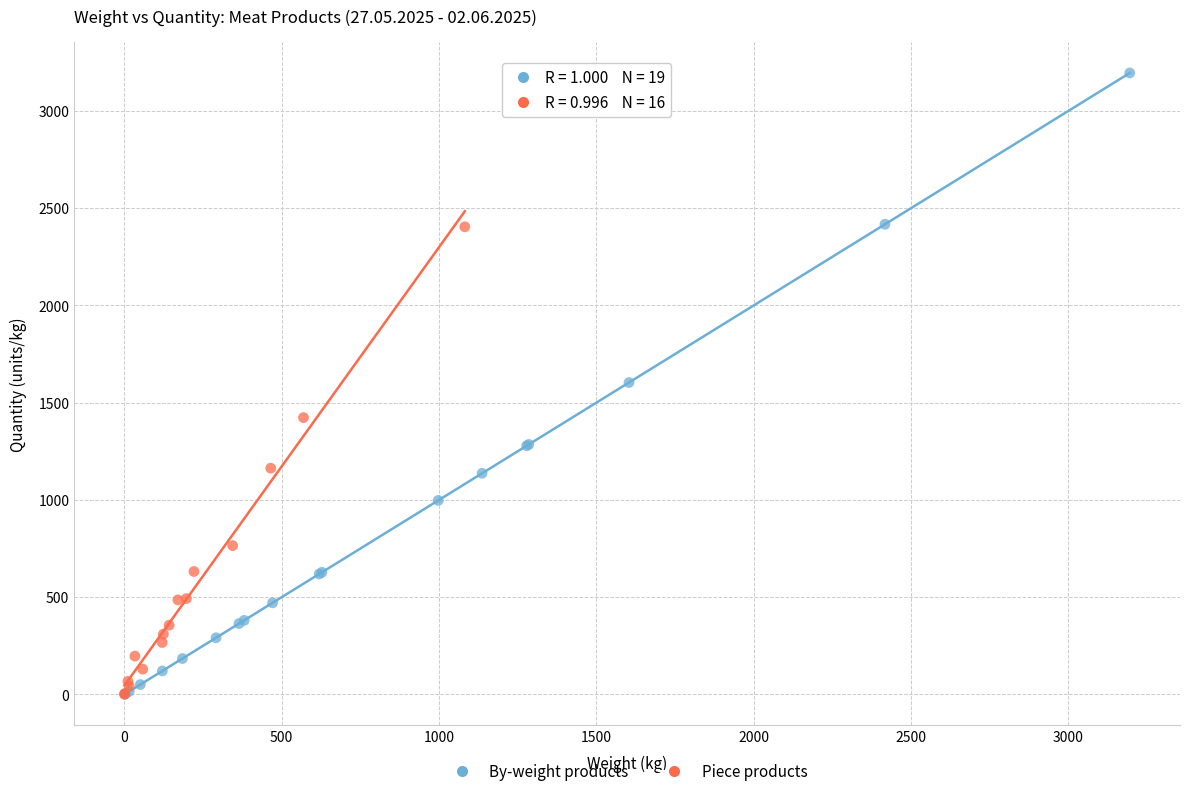

Which series has the widest spread of Y values?

By-weight products